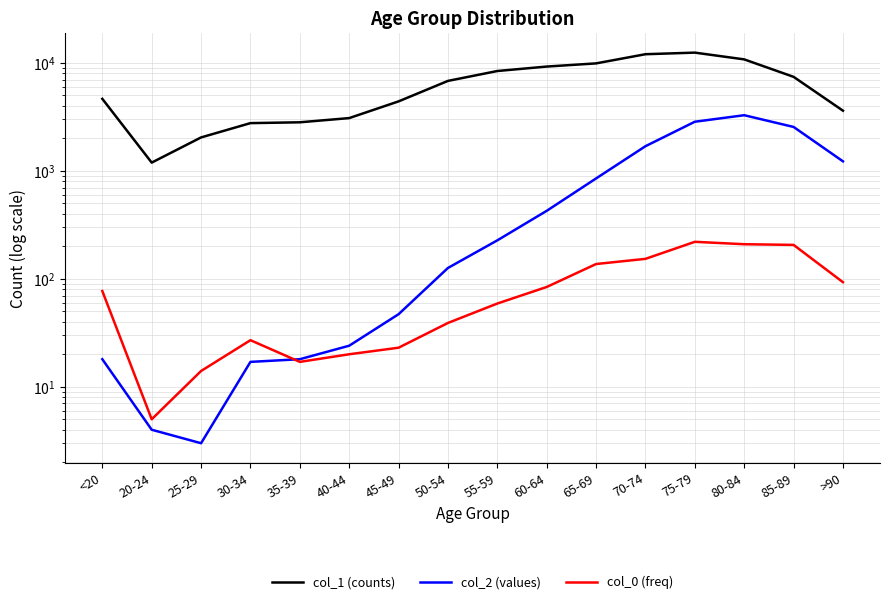

The value of col_1 (counts) at 85-89 is 7417. True or false?

True